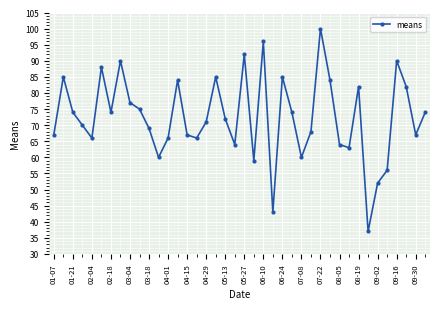

True or false: there are more than 1 points higher than both neighbors.

True